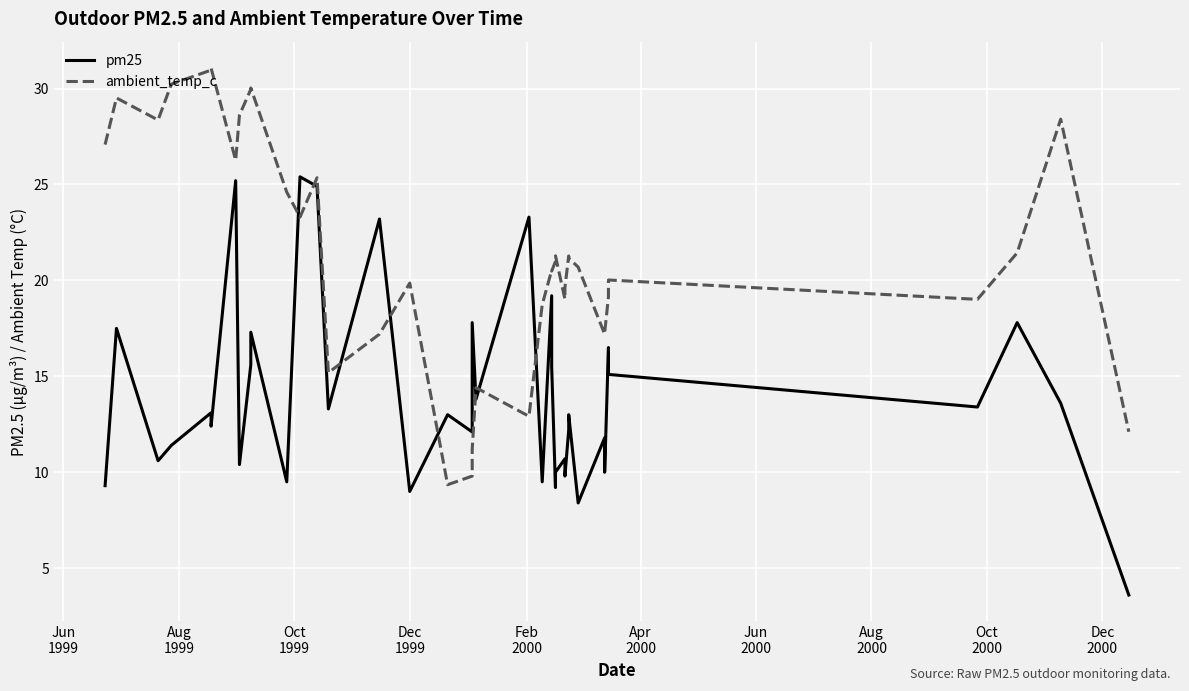

At how many categories does at least one series exceed 4?

40